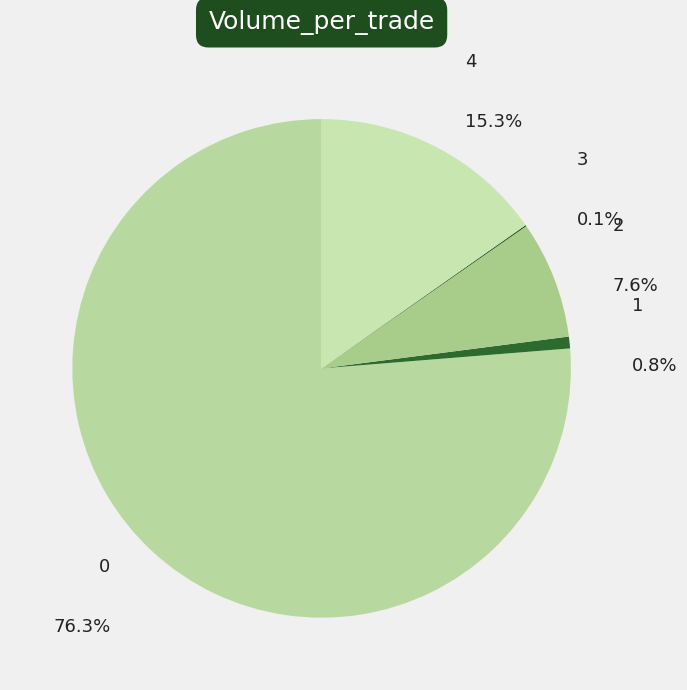

The 1 slice represents 1% of the pie. True or false?

True